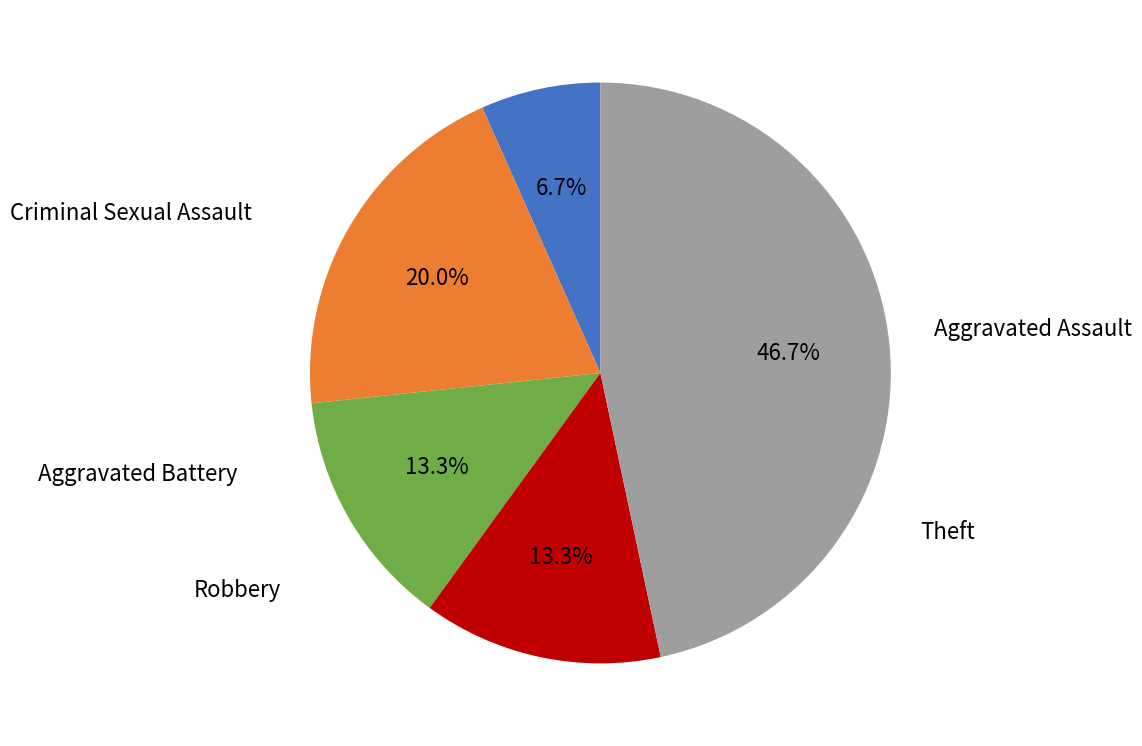

Is there any slice that represents more than half of the pie?

No